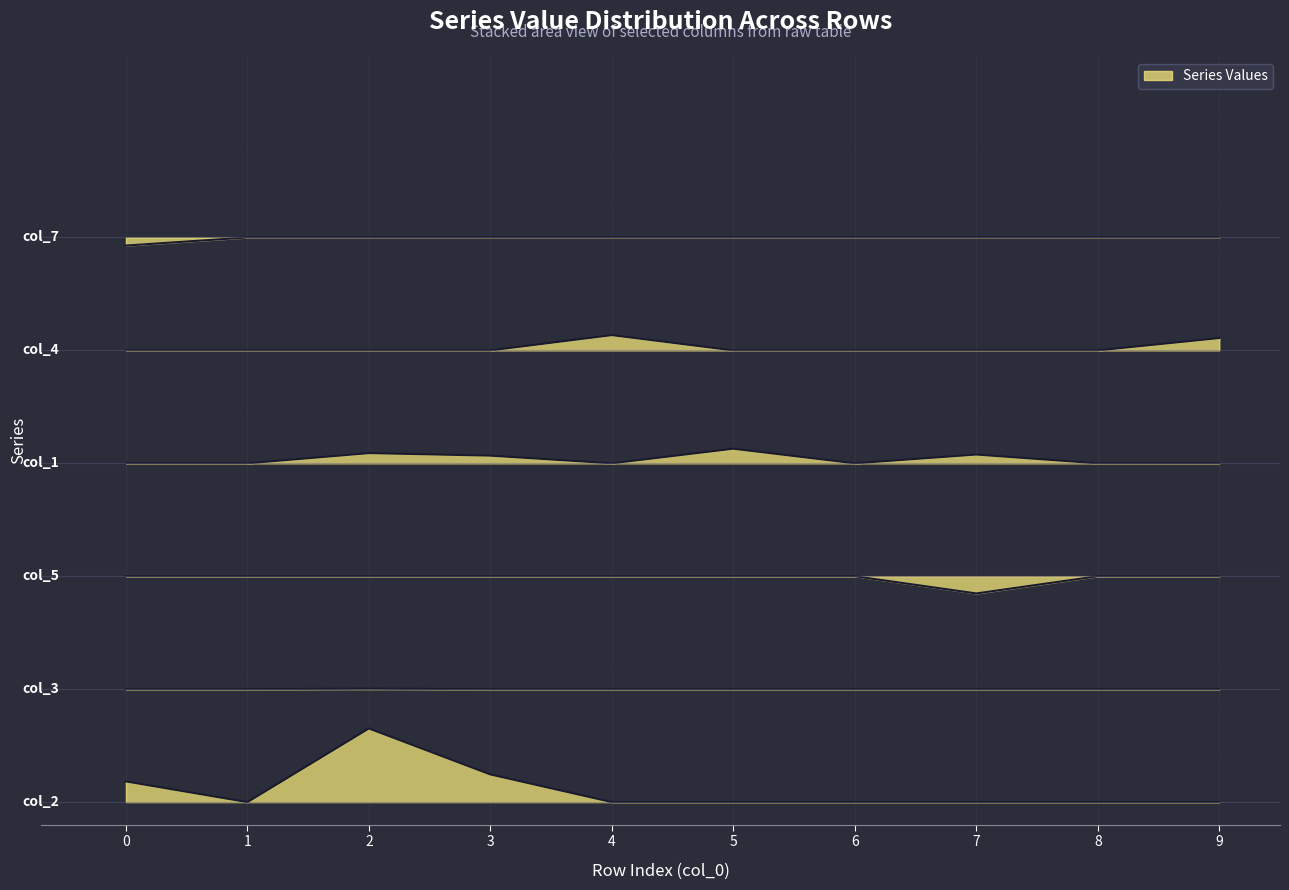

True or false: col_2 and col_5 cross at least once.

False